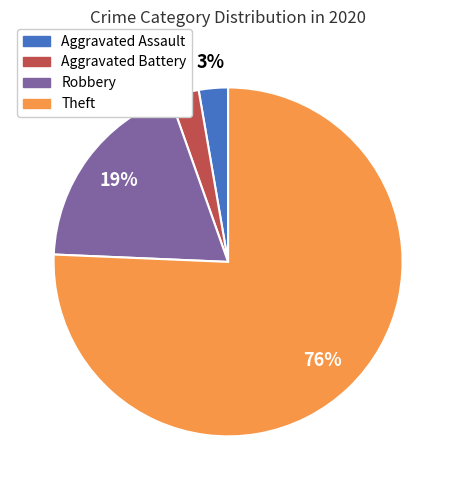

To the nearest percent, what is the average slice percentage?

25%